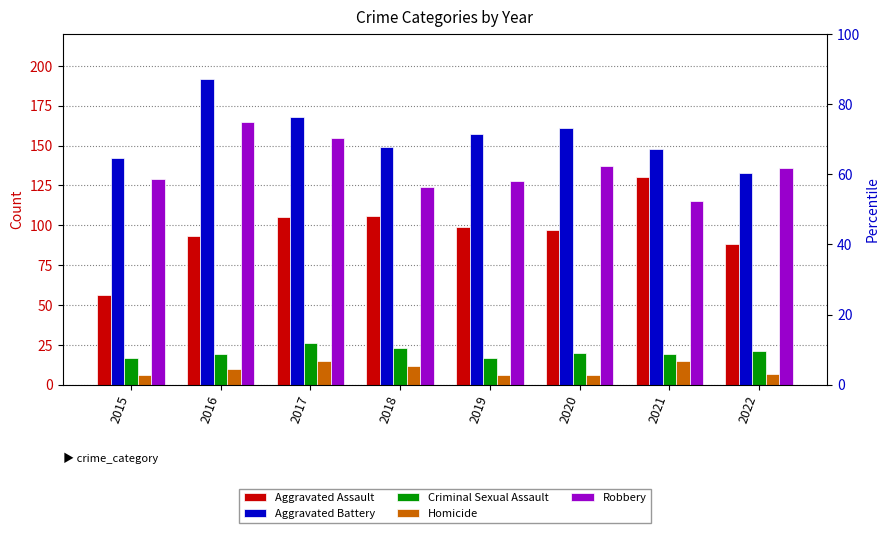

What is the difference between the maximum and minimum values in the Aggravated Battery series?

59